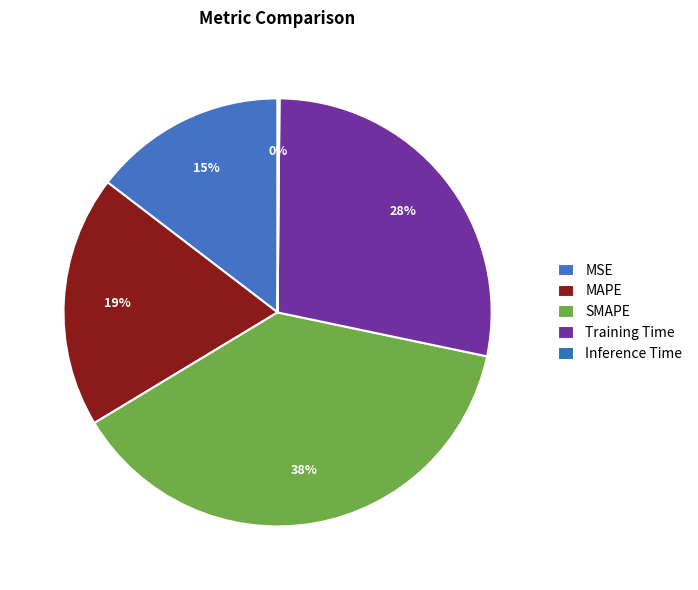

How many segments does this pie chart have?

5